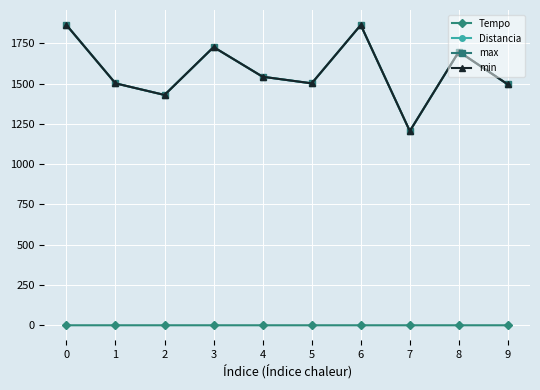

Between 9 and 7, which is larger?

9